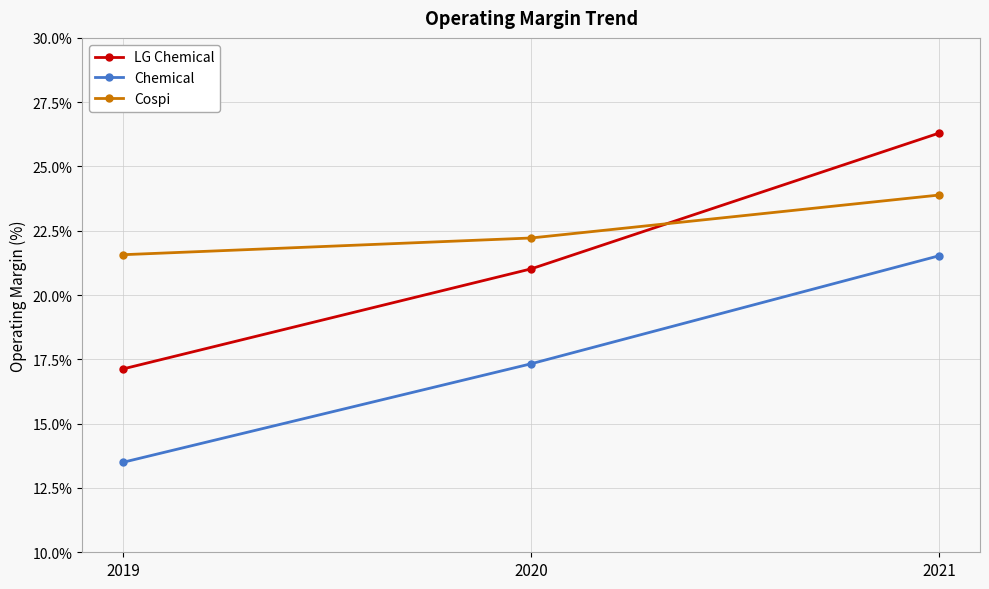

What is the sum of all Cospi values?

67.7